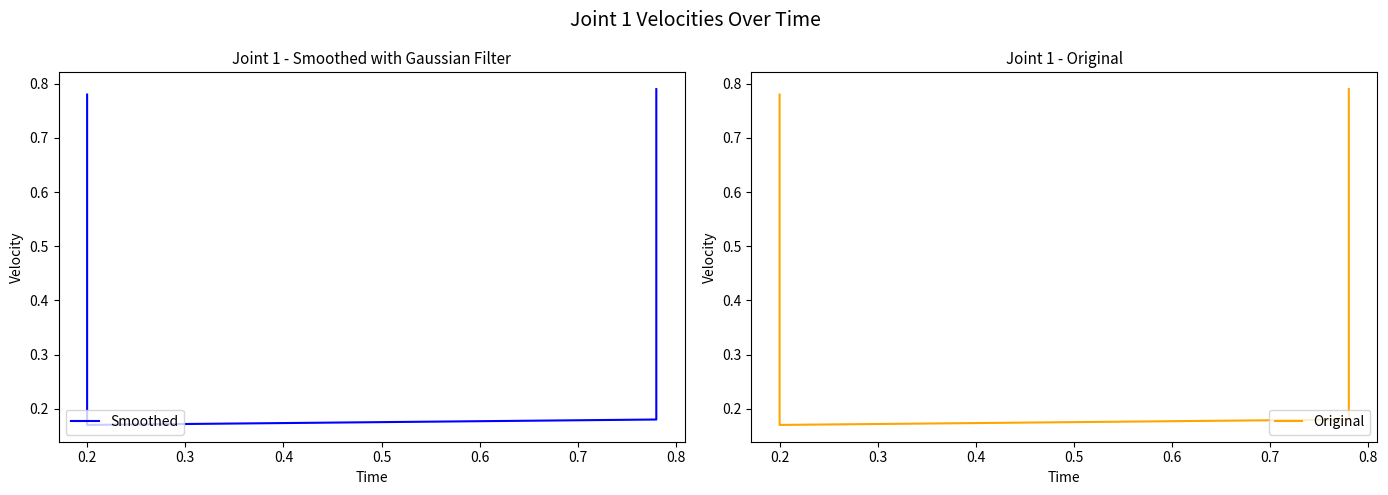

Is it true that Smoothed equals 0.2 at 0.2?

True